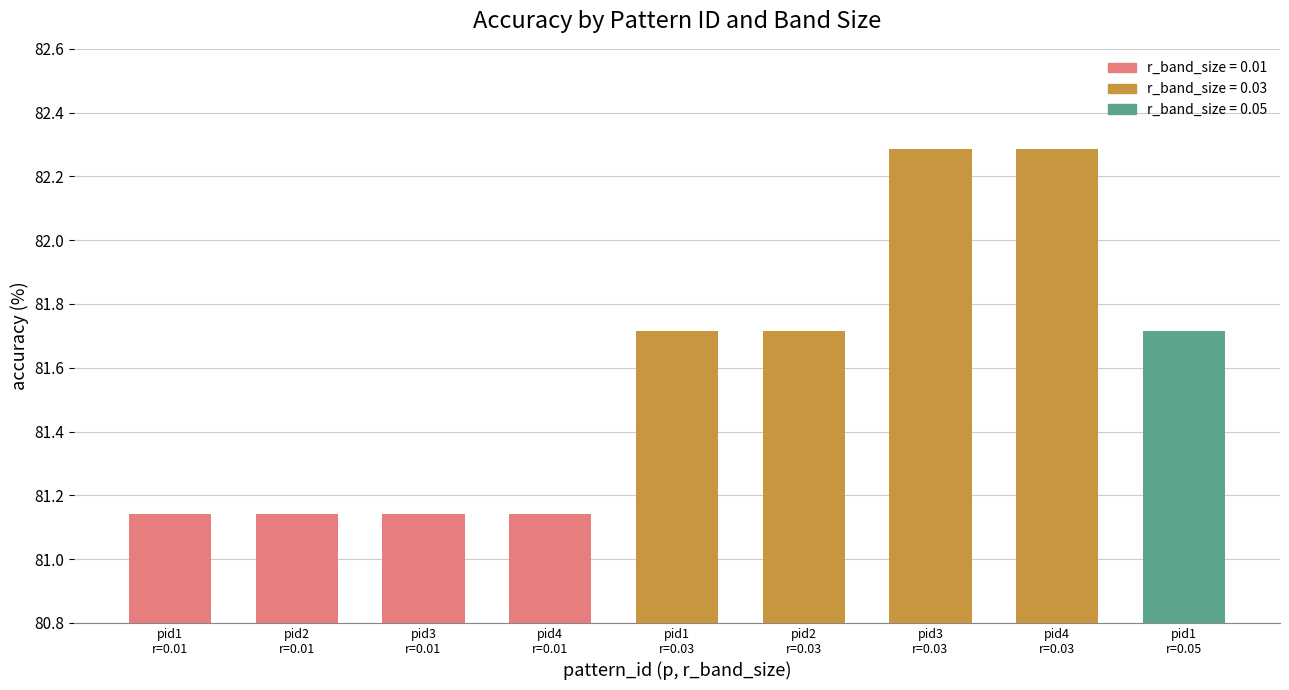

Are the bars grouped side by side (vs. stacked)?

No